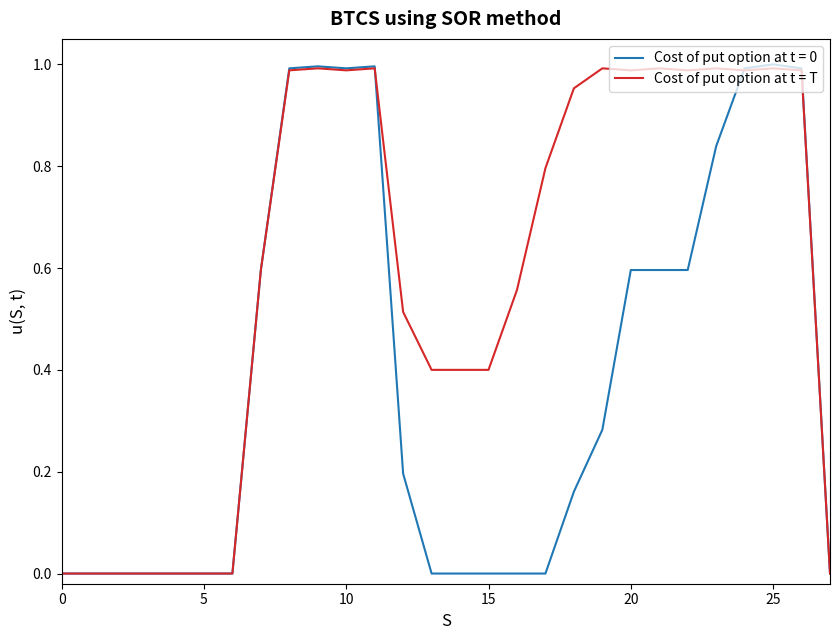

List the series in order of their overall mean, highest first.

Cost of put option at t = T, Cost of put option at t = 0